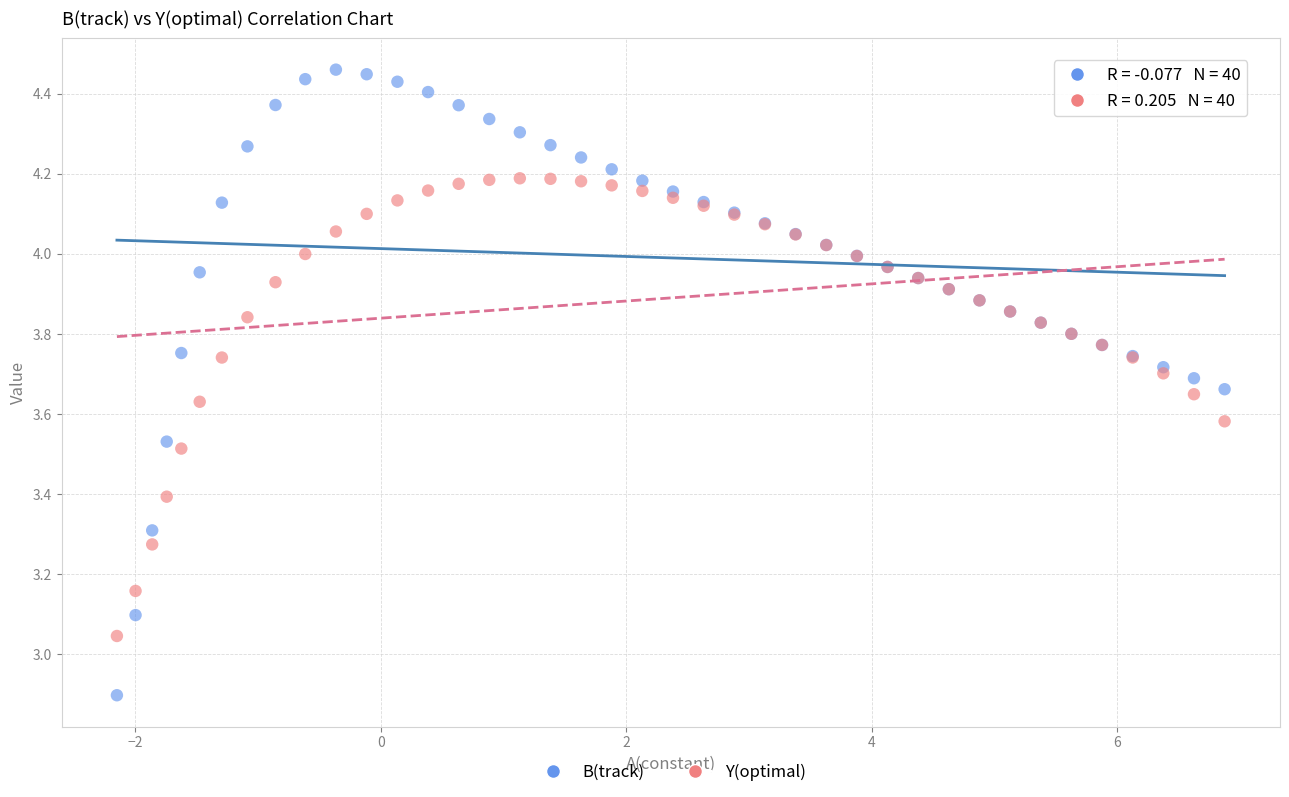

In the B(track) series, what Y value is closest to 3?

3.1